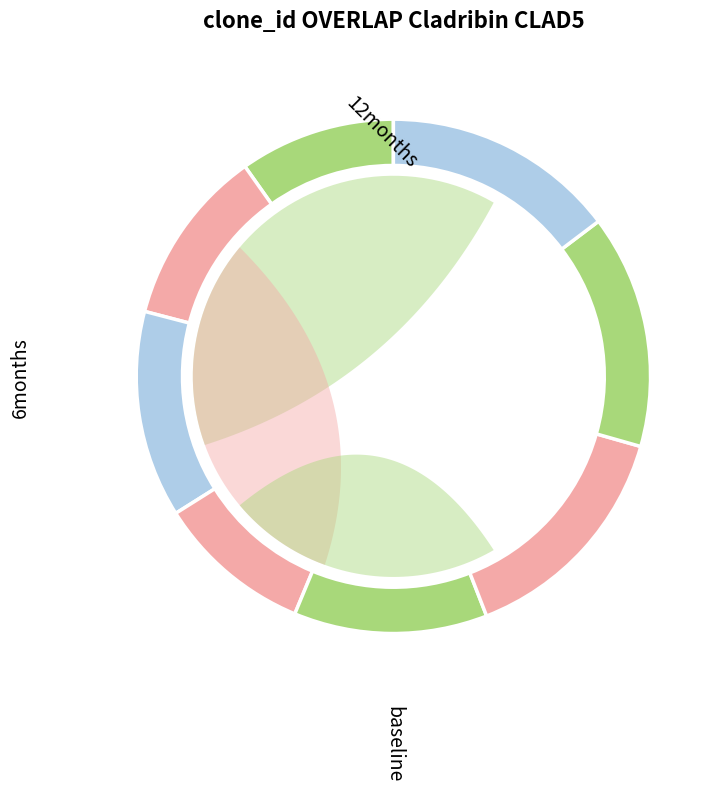

True or false: 8 accounts for 15% of the total.

True